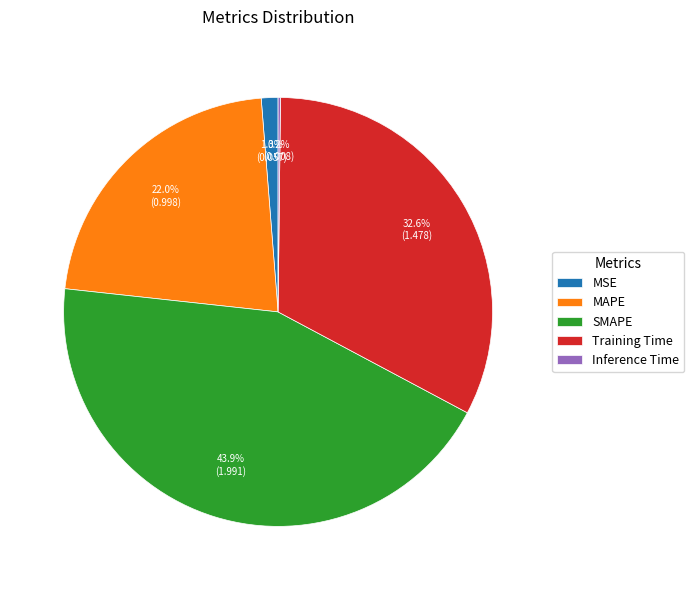

Do MAPE and SMAPE together represent more than half of the pie?

Yes